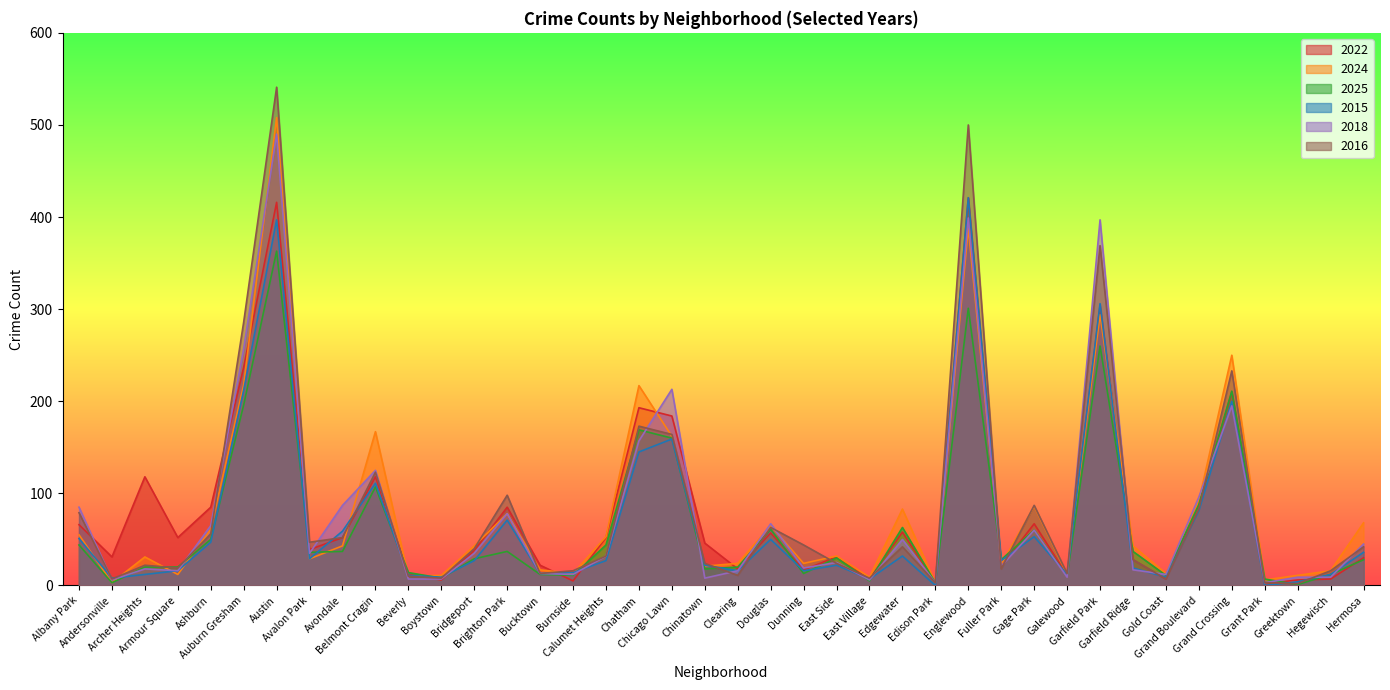

Where is the first local maximum for 2015?

Austin